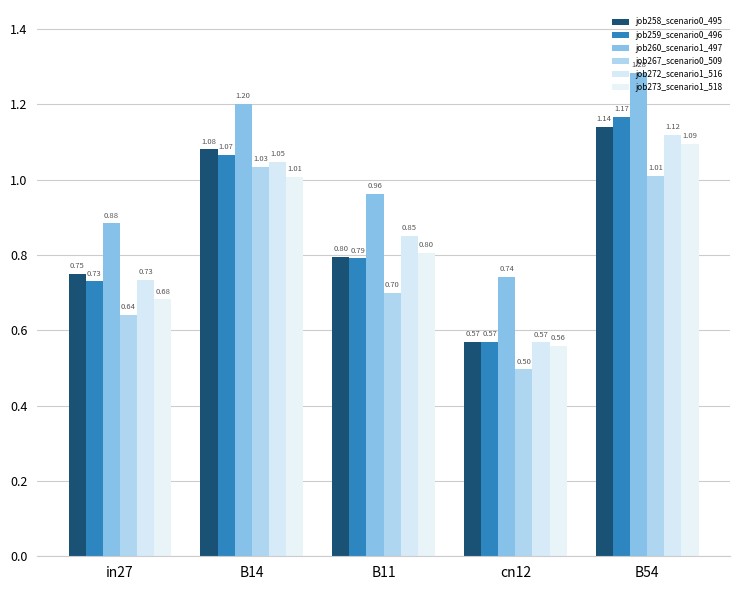

What is the difference between the second highest and second lowest values in the job259_scenario0_496 series?

0.3